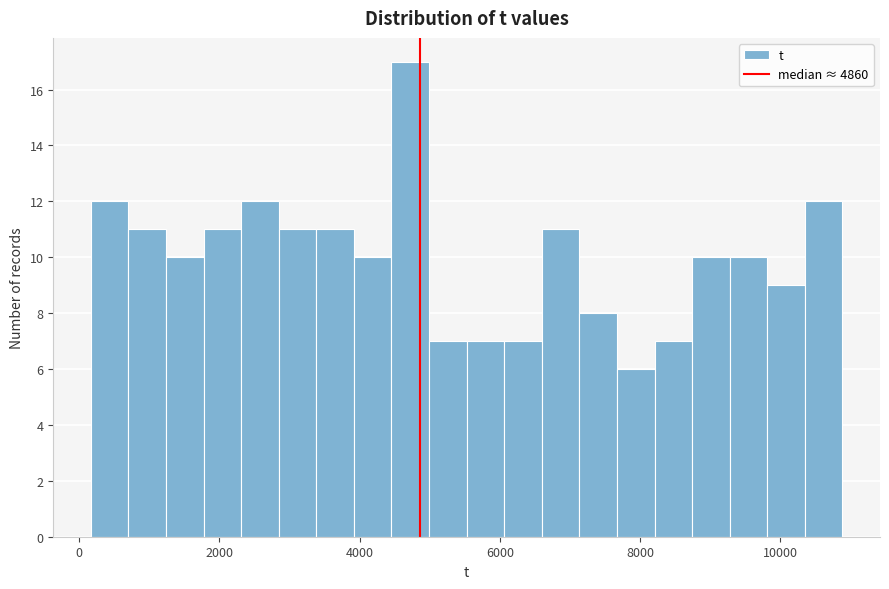

Around what value on the x-axis is the tallest bar? Give the approximate position of its centre, as read against the axis.

4800